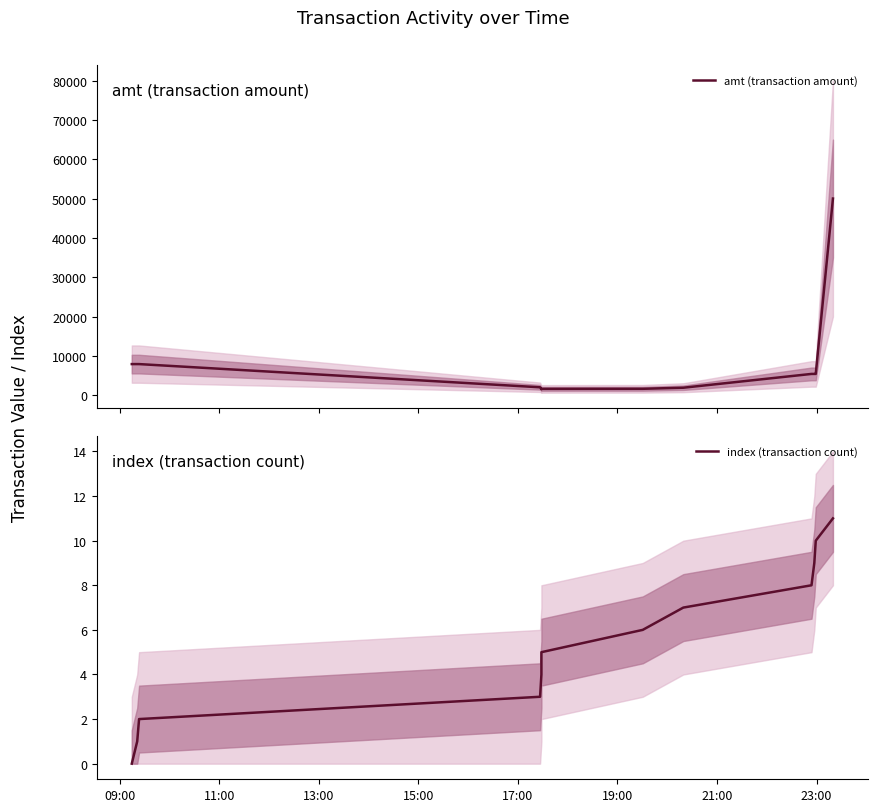

List the series in order of their overall mean, lowest first.

index (transaction count), amt (transaction amount)